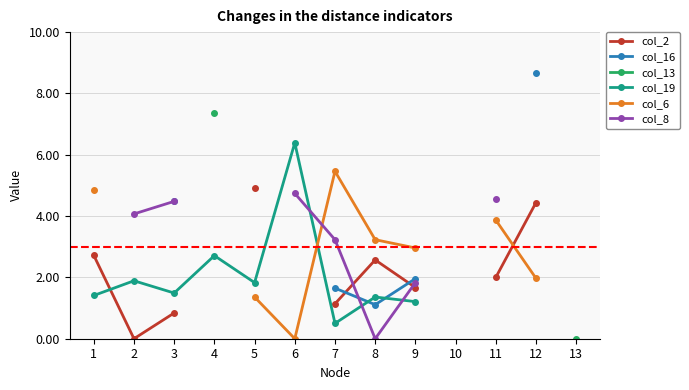

What are all the series names shown in the legend?

col_2, col_16, col_13, col_19, col_6, col_8